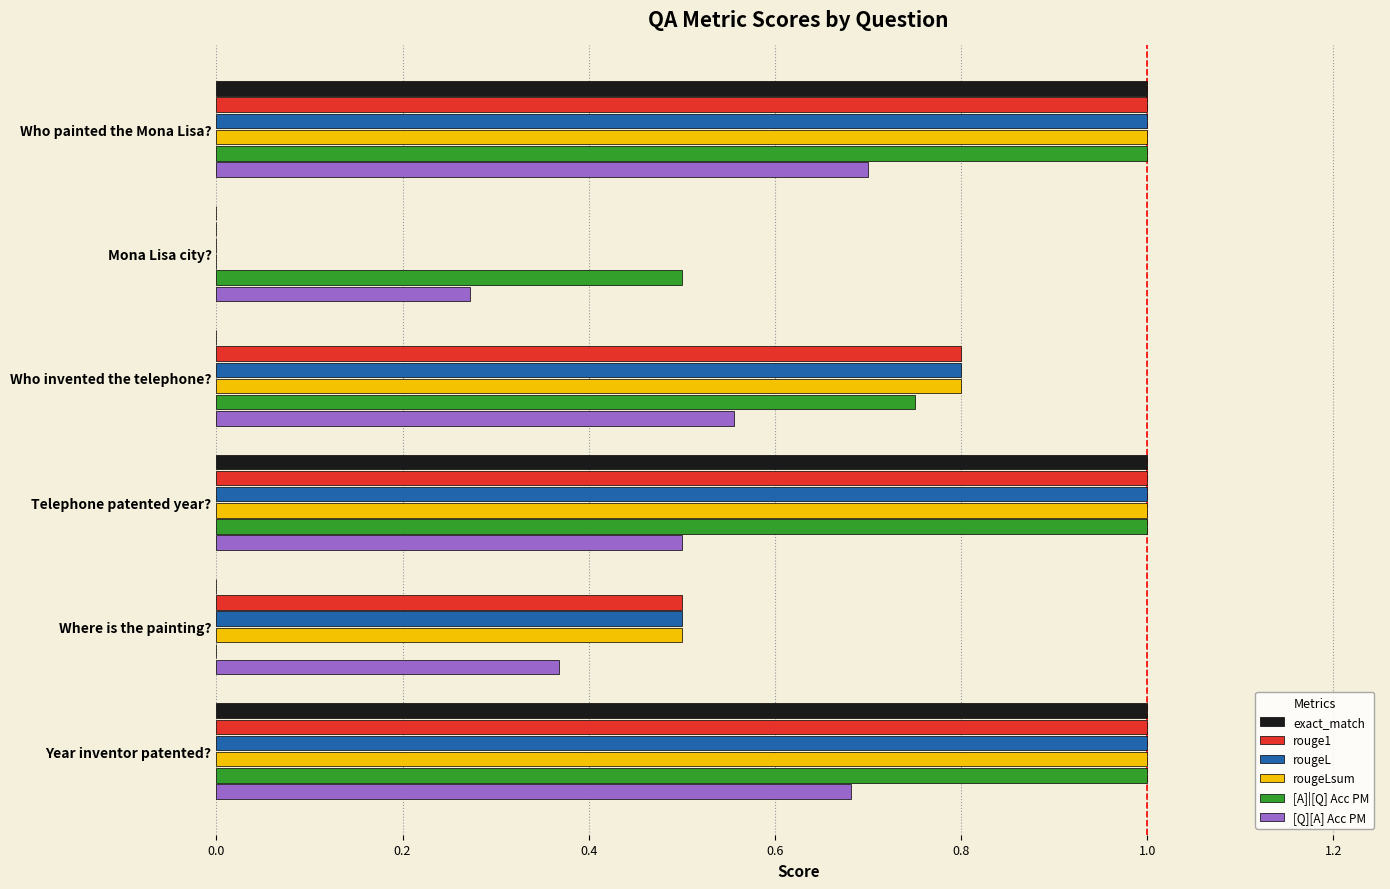

The value of rouge1 at Mona Lisa city? is 0.5. True or false?

False